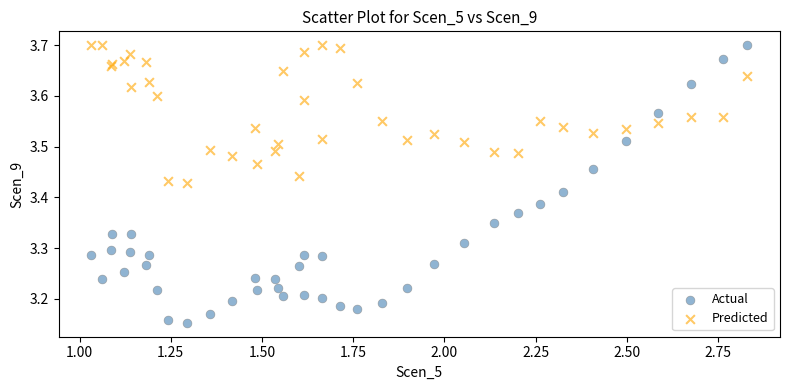

Which series has the largest Y range (max minus min)?

Actual